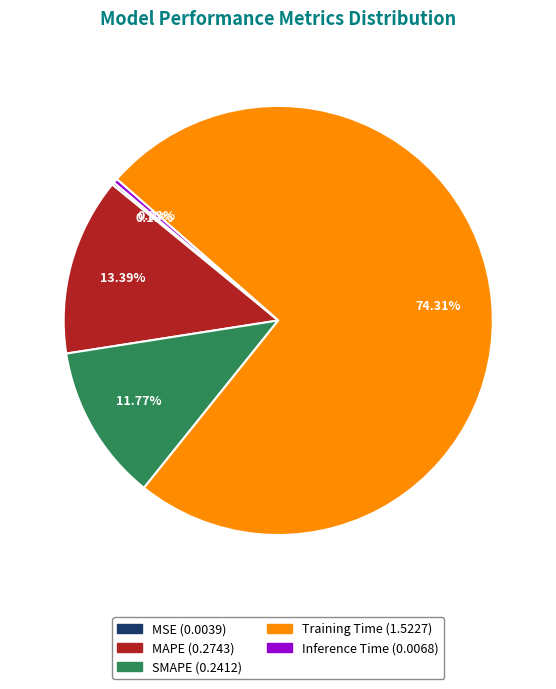

Between SMAPE and Training Time, which is larger?

Training Time